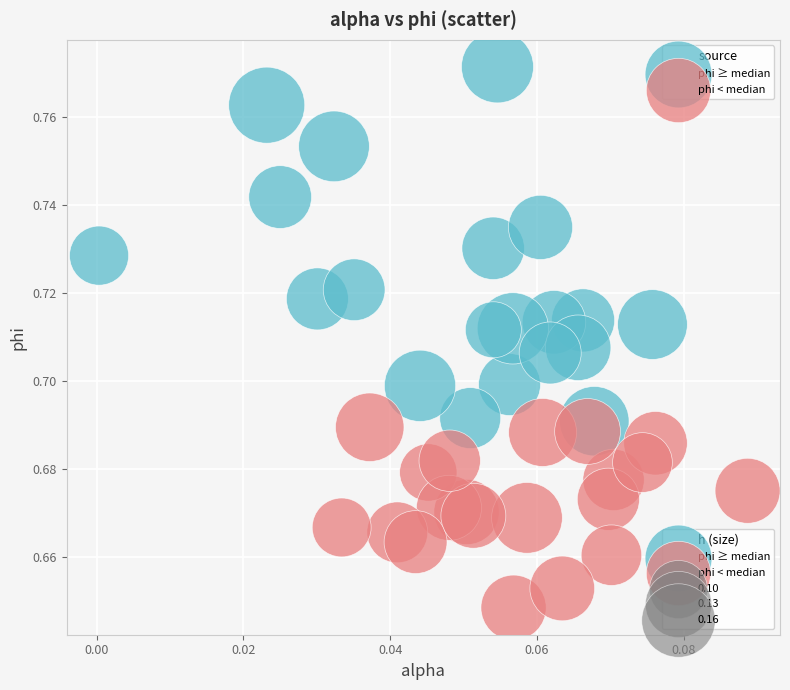

Which series reaches the minimum Y coordinate?

phi < median